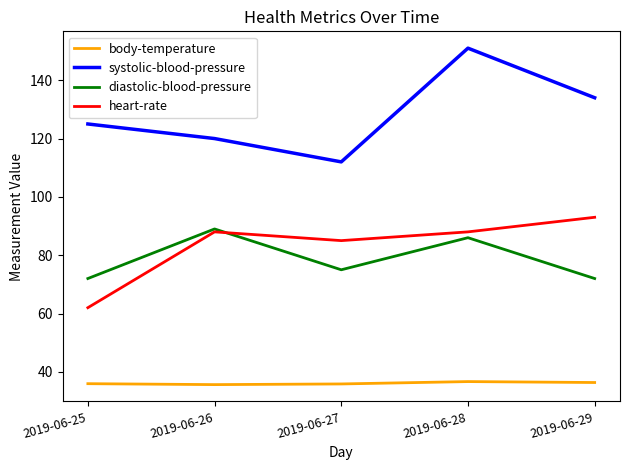

Which series has the widest spread of values?

systolic-blood-pressure